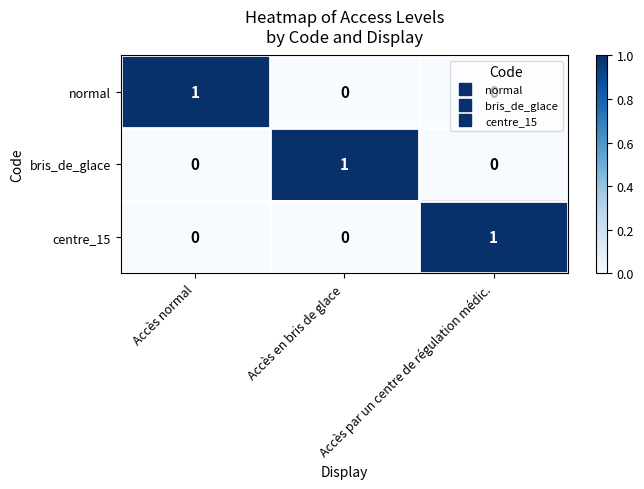

At how many categories does at least one series exceed 0?

3